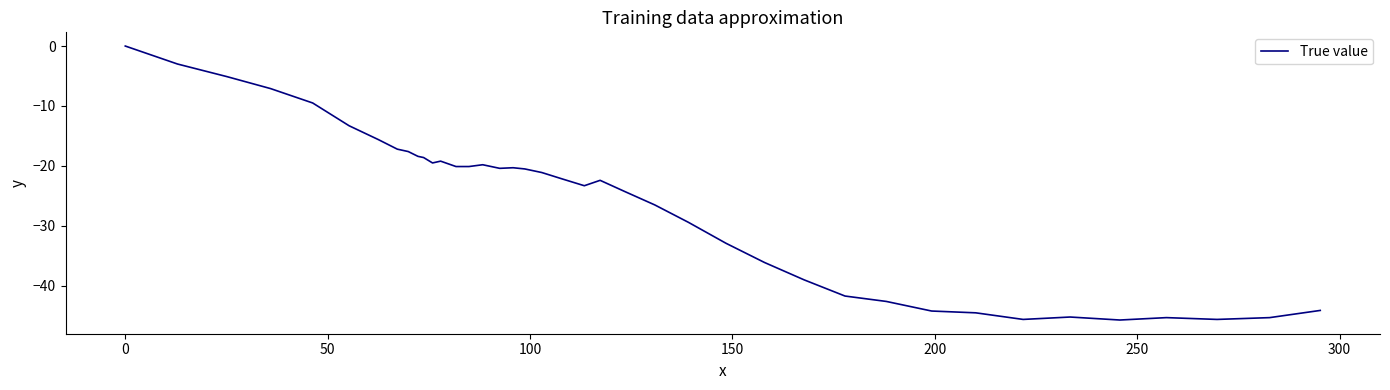

What is the smallest value displayed?

-45.7